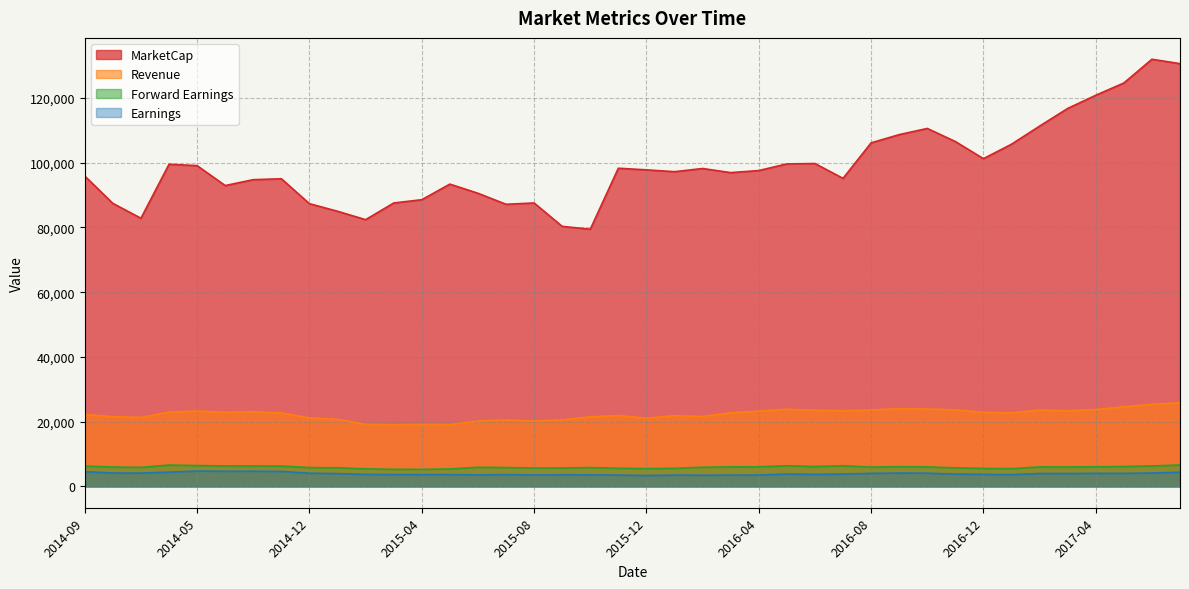

What is the difference between the maximum and second lowest values in the Revenue series?

6765.1